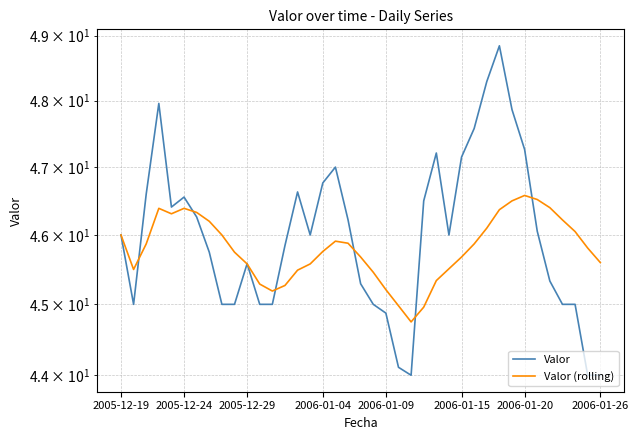

List the series in order of their overall mean, highest first.

Valor, Valor (rolling)